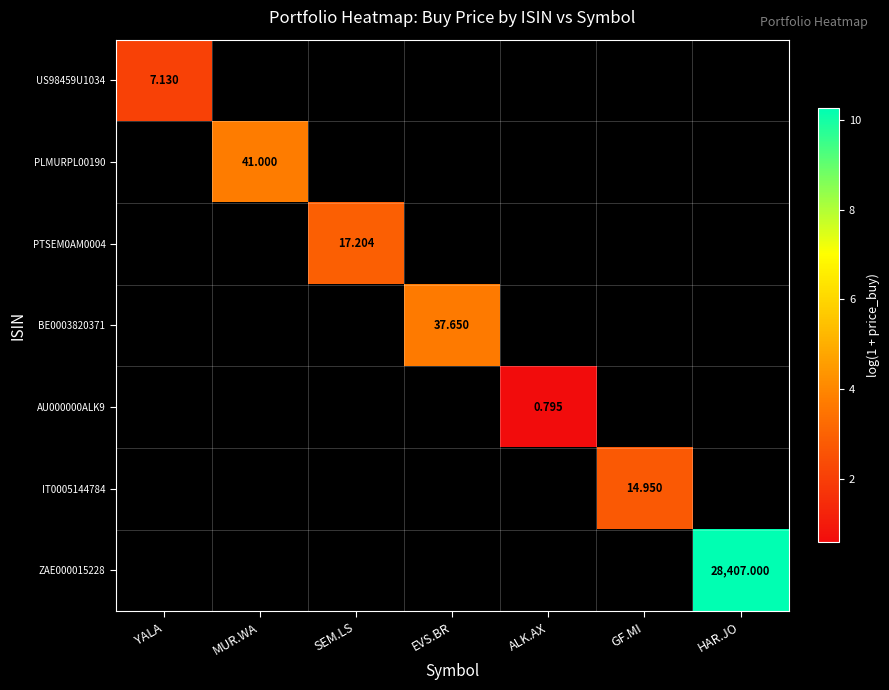

At which category does the chart reach its minimum across all series?

ALK.AX